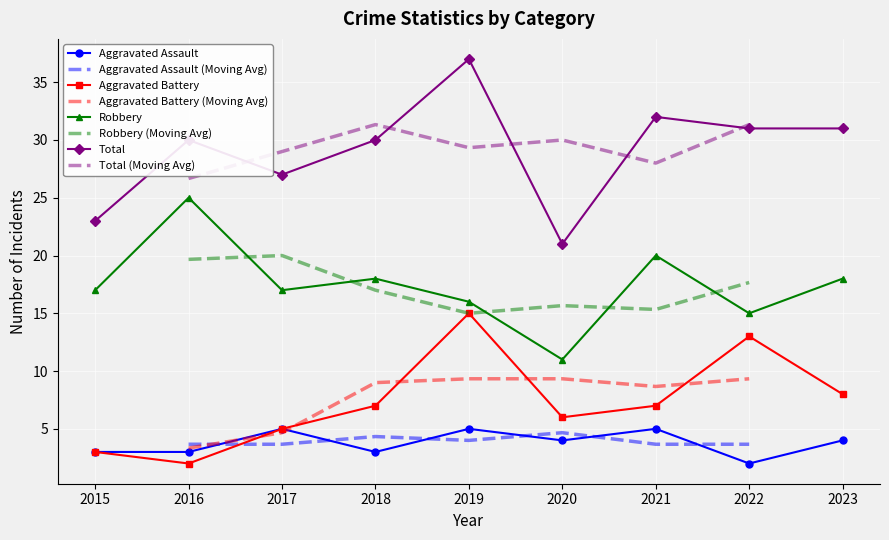

Between 2015 and 2023, which series saw the biggest shift?

Total